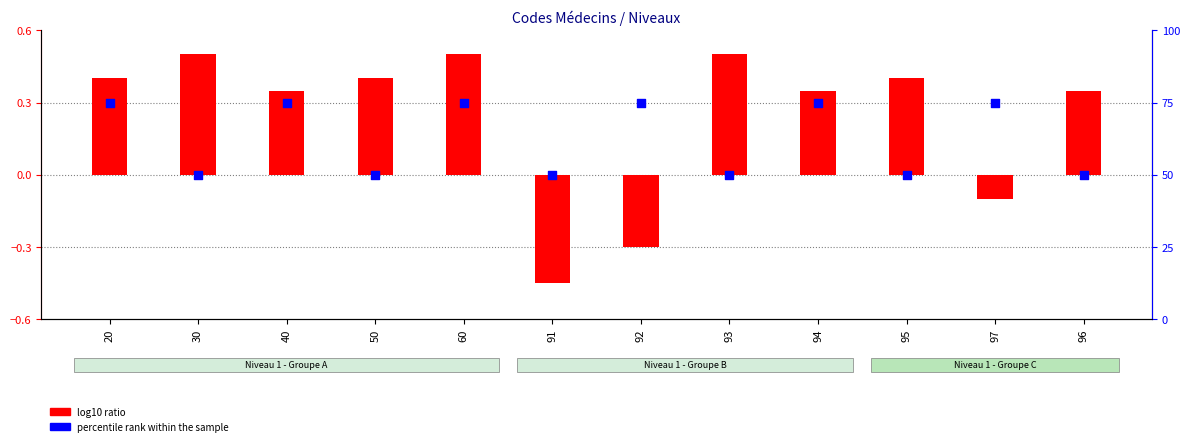

Which series has the largest Y range (max minus min)?

log10 ratio